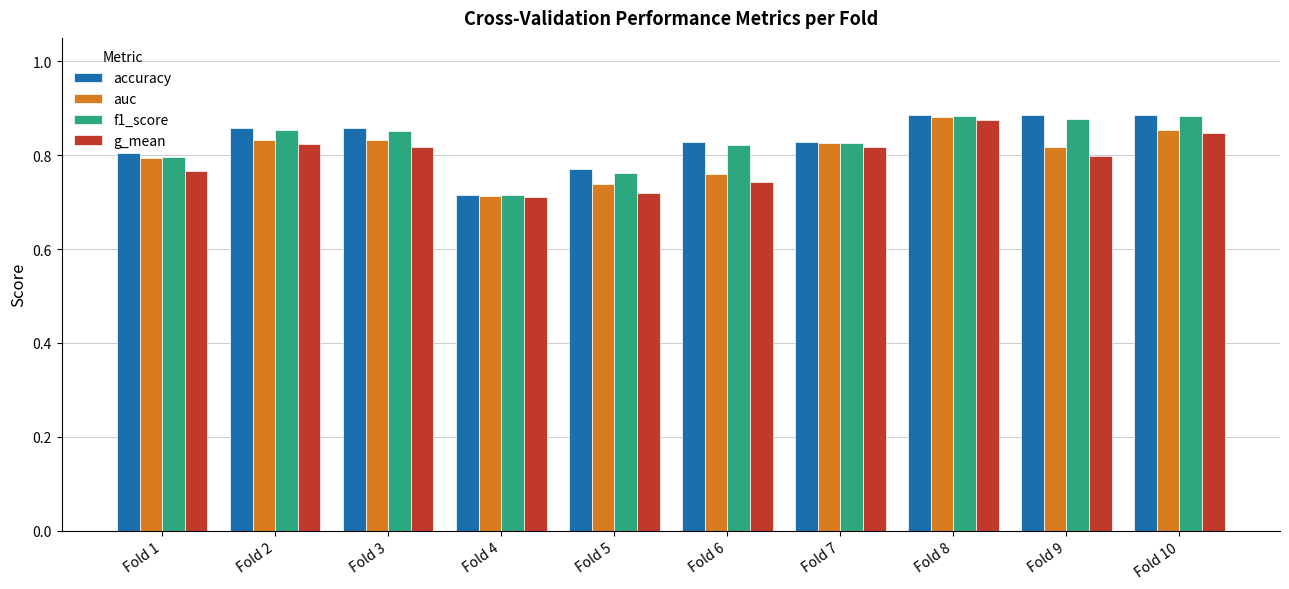

Is the value of g_mean at Fold 9 greater than the value of accuracy at Fold 7?

No